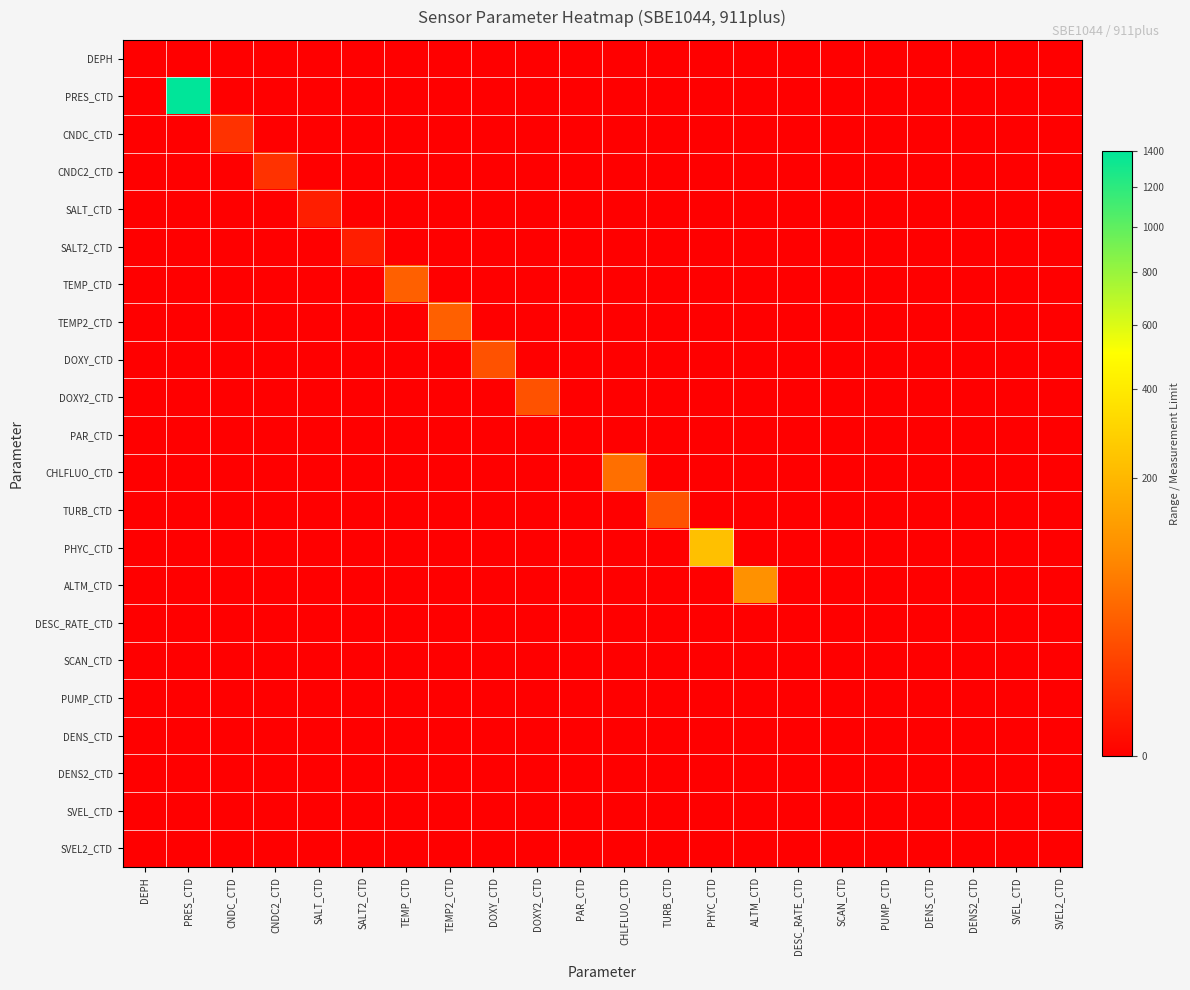

Which series has the largest total across all categories?

PRES_CTD